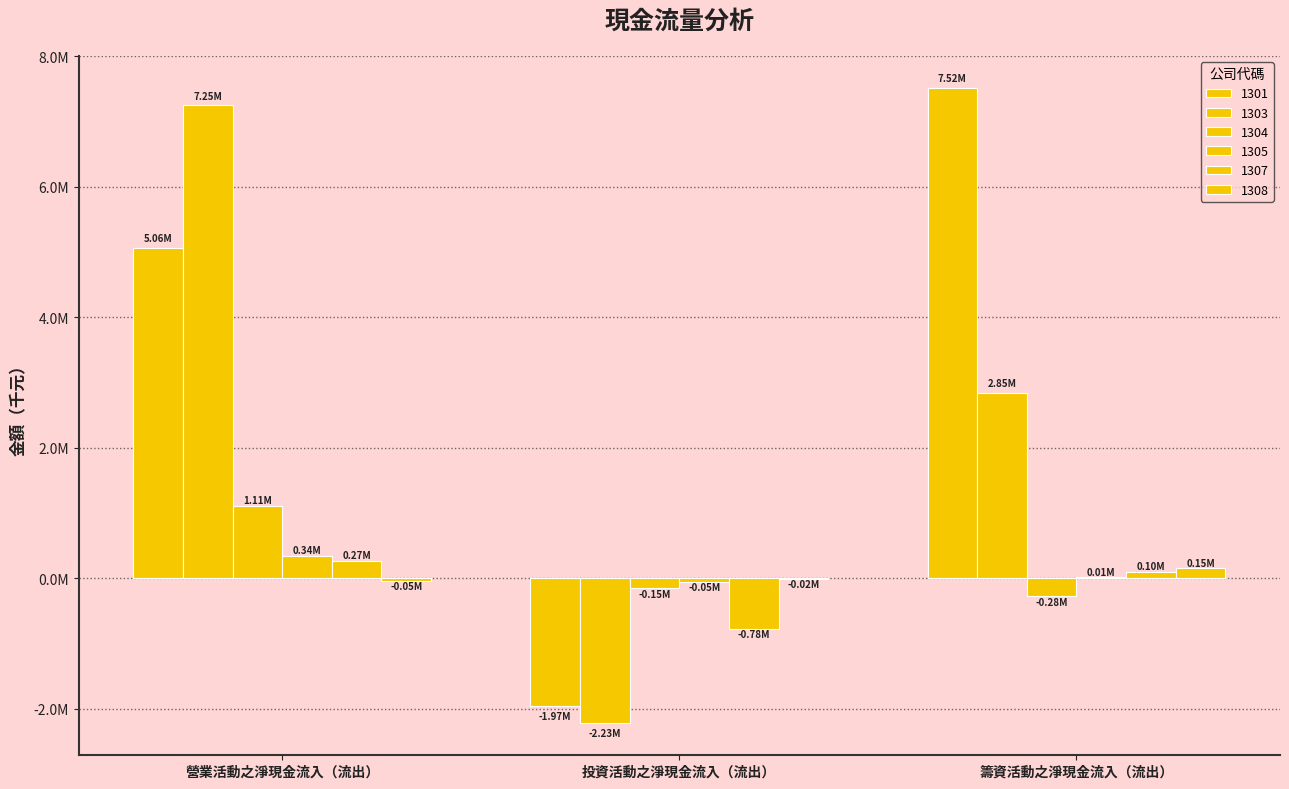

Which series has the largest total across all categories?

1301